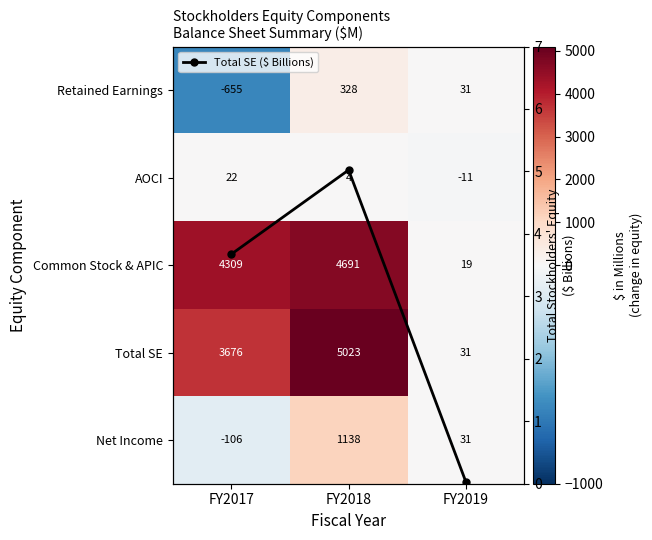

Rank the series by their maximum value, from highest to lowest.

Total SE, Common Stock & APIC, Net Income, Retained Earnings, AOCI, Total SE ($ Billions)